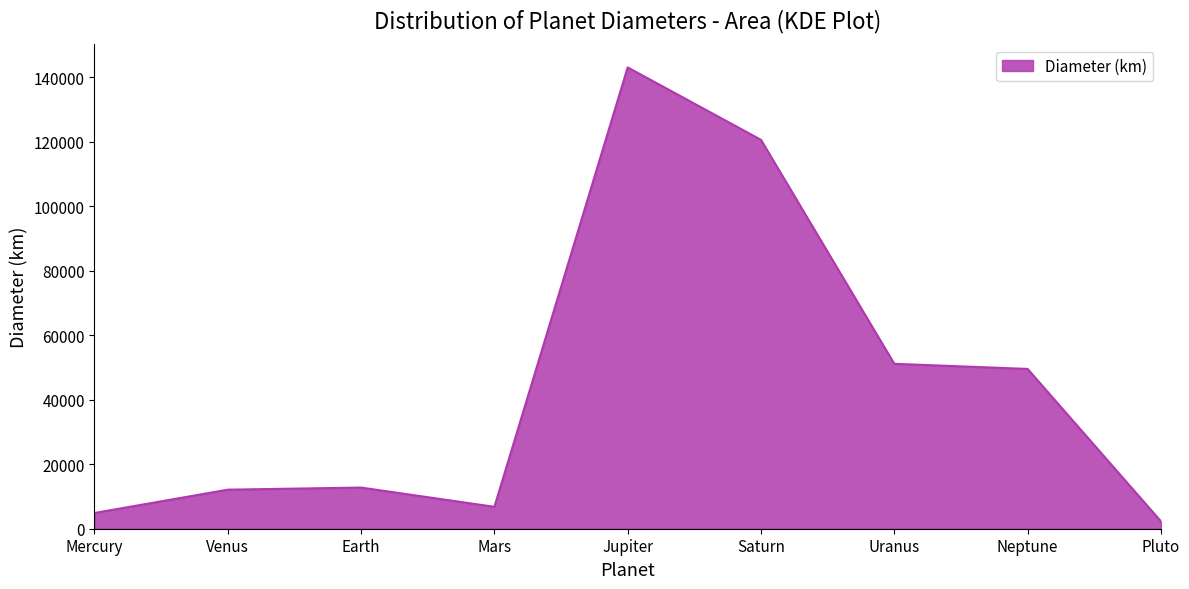

Read the value at Venus.

12103.6